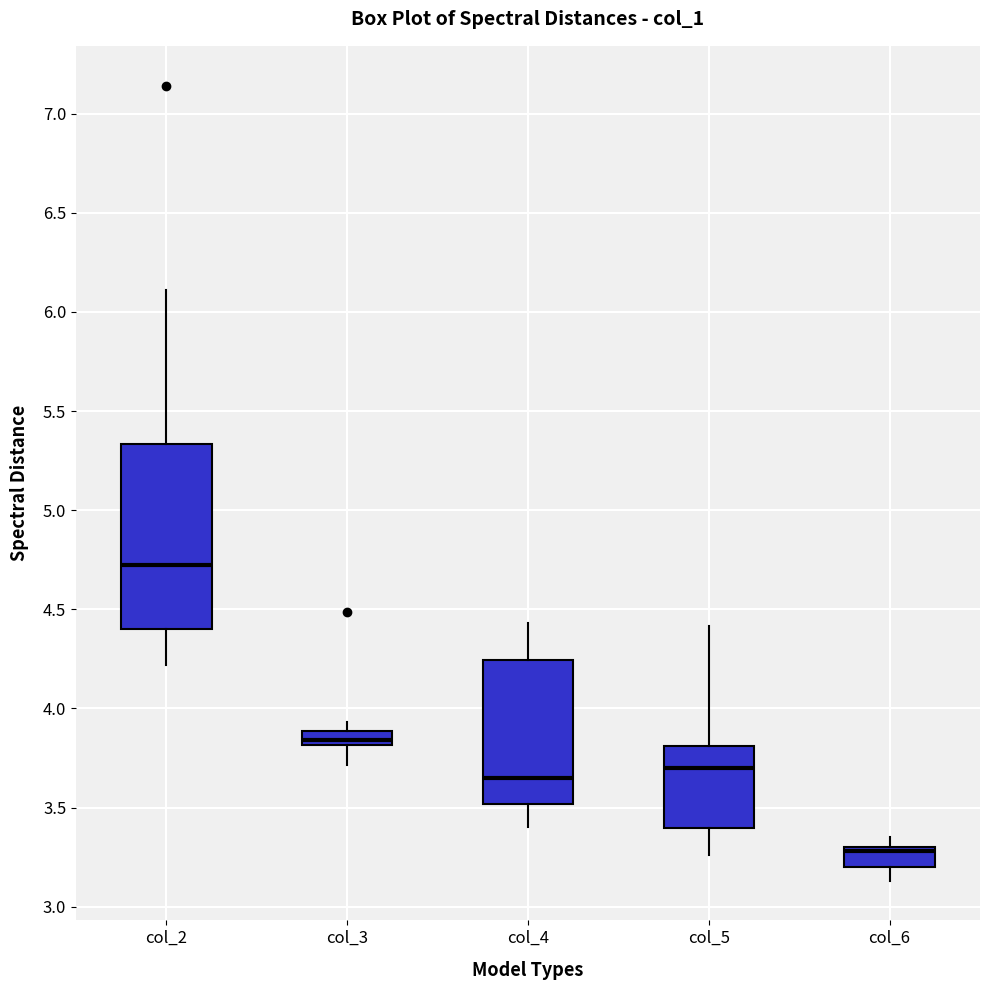

Comparing the boxes themselves (not the whiskers), which one is the tallest?

col_2